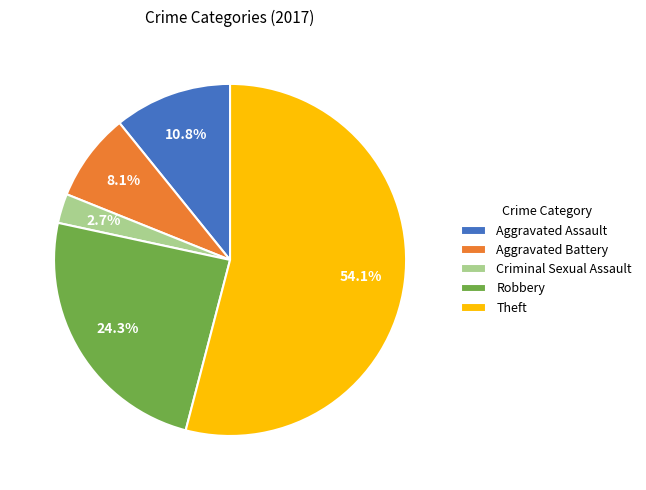

What percentage is NOT represented by Theft?

45.9%